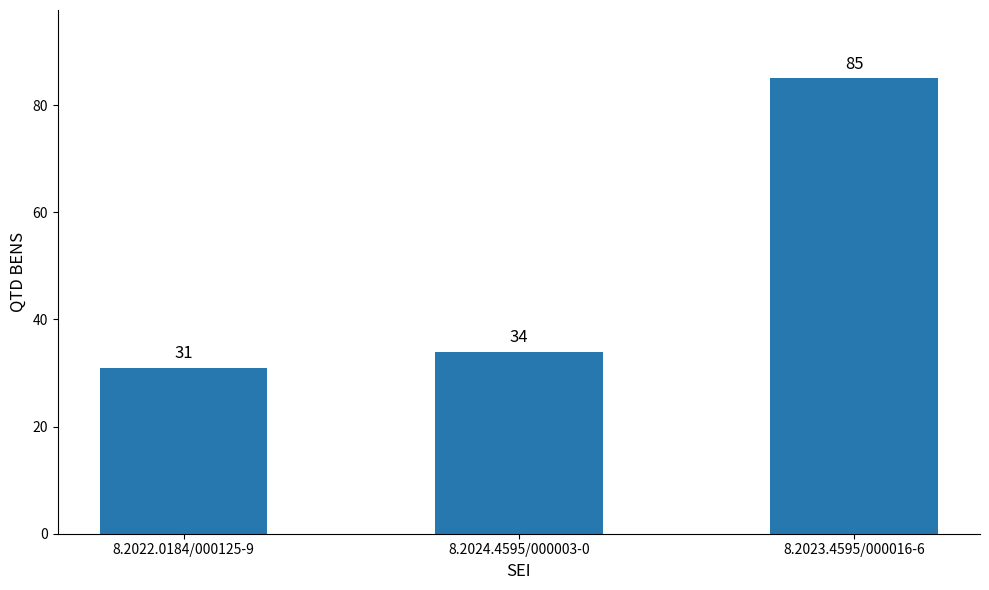

What position from the left is 8.2024.4595/000003-0?

2